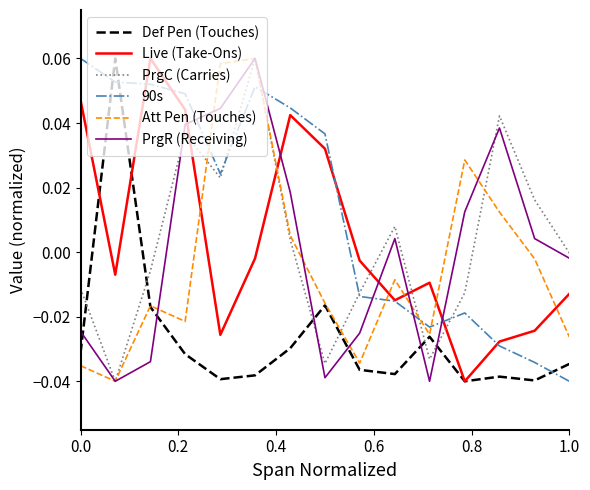

Which series has the largest total across all categories?

90s